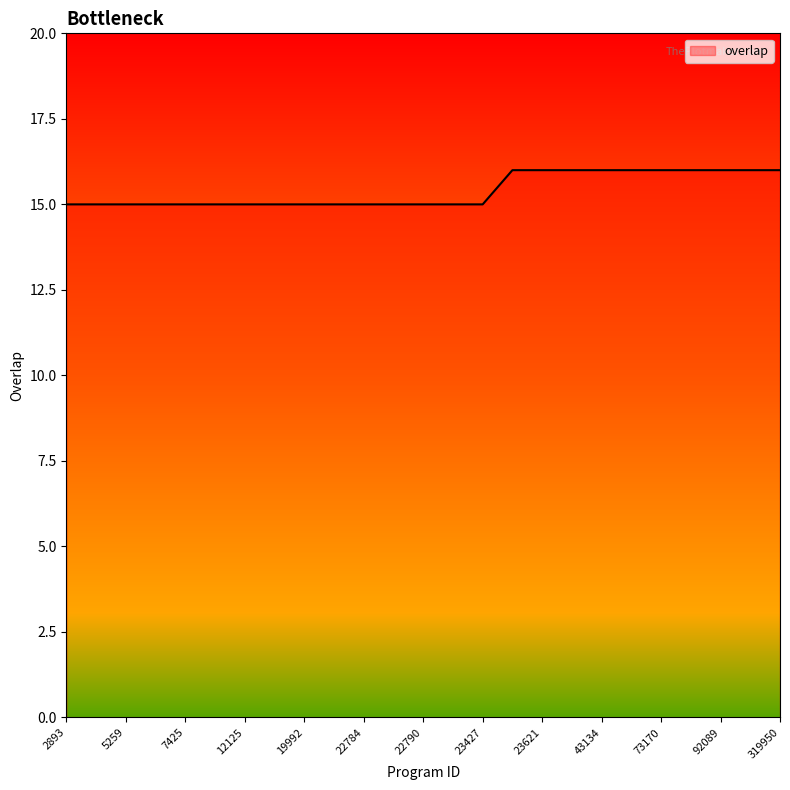

What is the smallest value displayed?

15